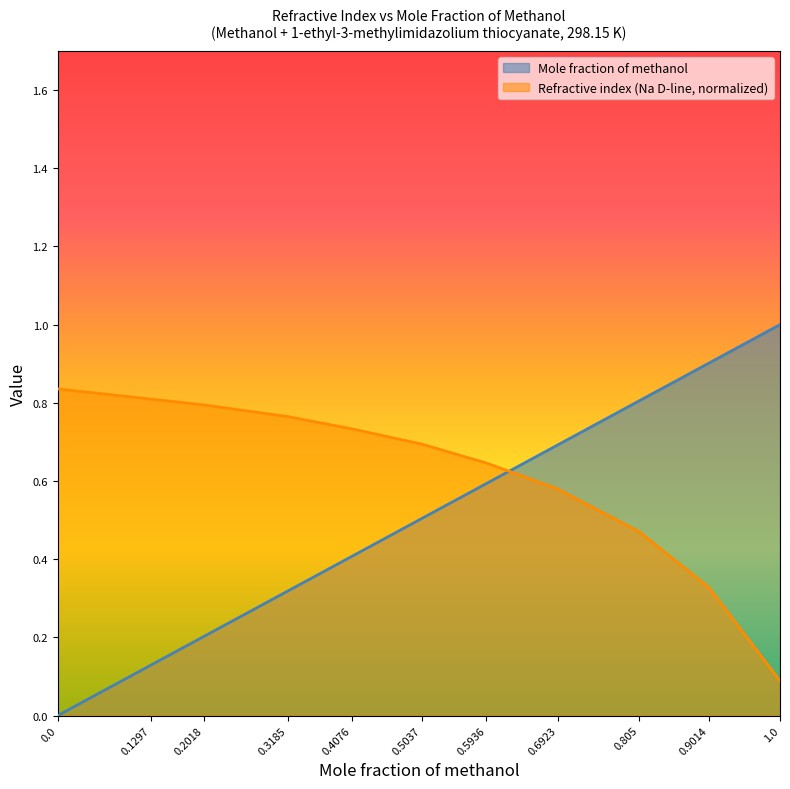

Does the chart display data point markers on the line(s)?

No